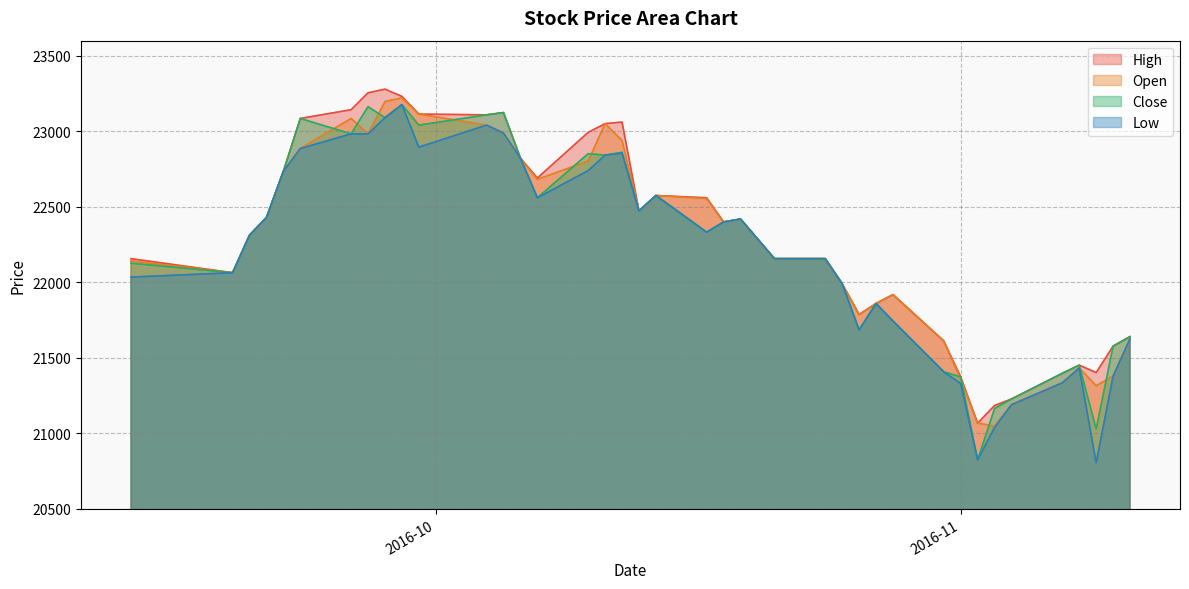

How many distinct data groups are displayed?

4